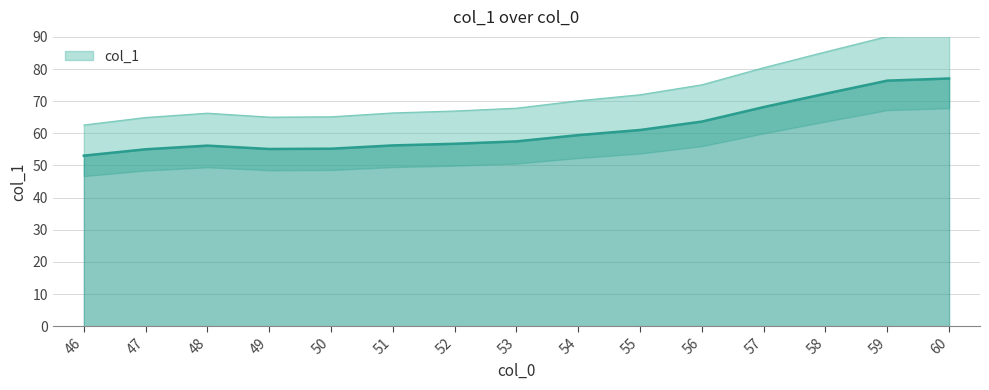

List the labels in order of value, smallest first.

46, 47, 49, 50, 48, 51, 52, 53, 54, 55, 56, 57, 58, 59, 60